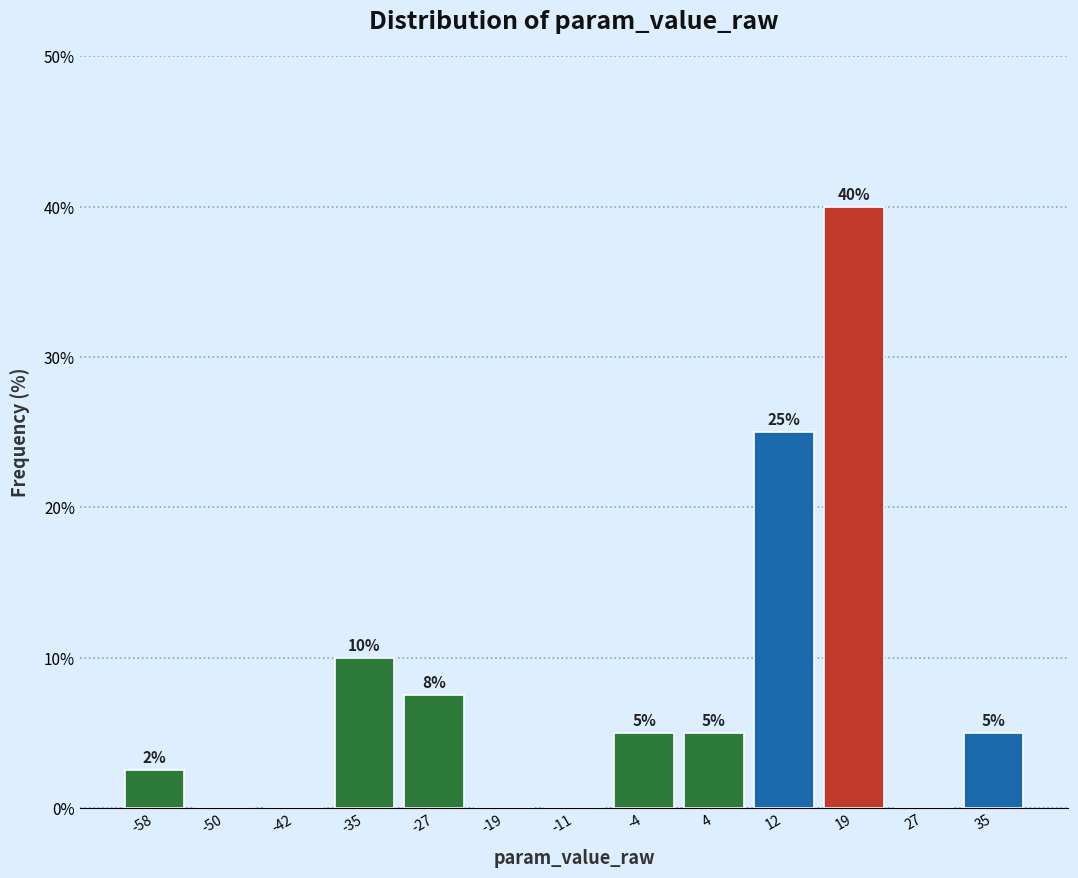

Over which range of the x-axis is the bar tallest?

16 to 23